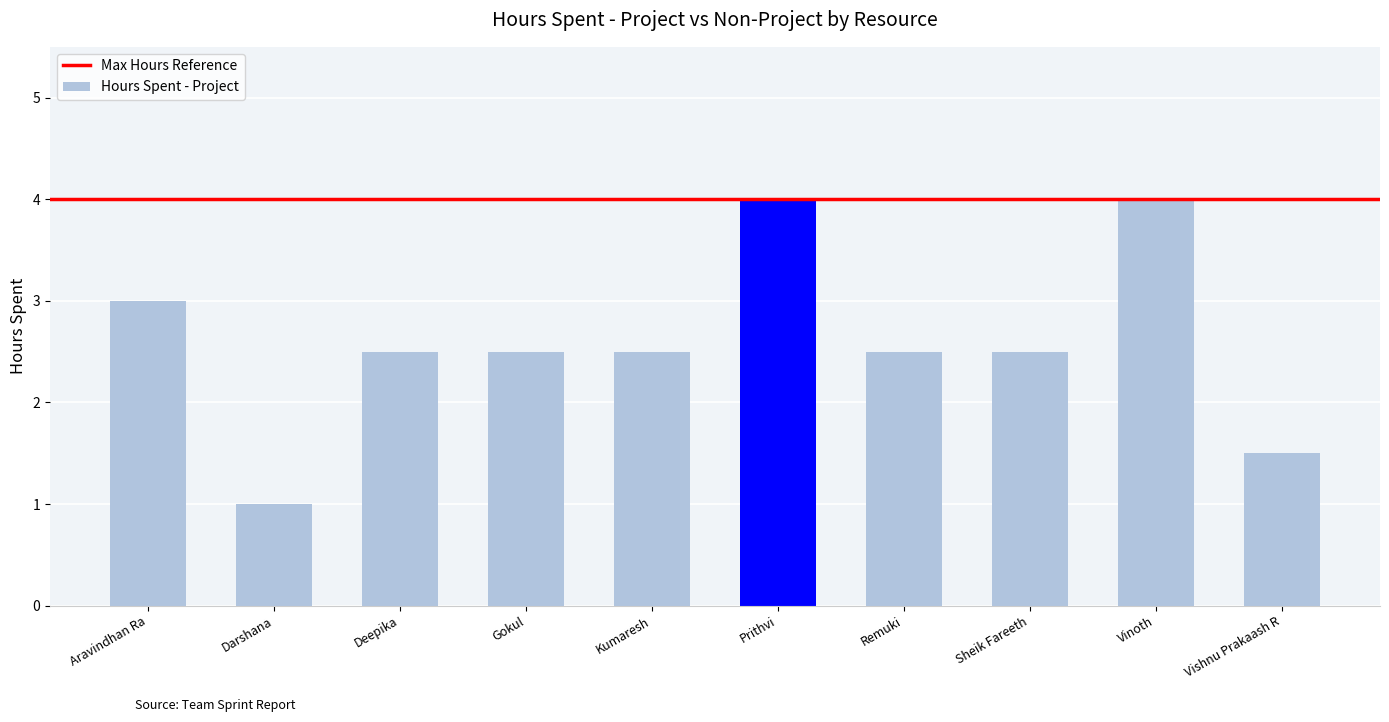

Rank the categories by value from highest to lowest.

Prithvi, Vinoth, Aravindhan Ra, Deepika, Gokul, Kumaresh, Remuki, Sheik Fareeth, Vishnu Prakaash R, Darshana